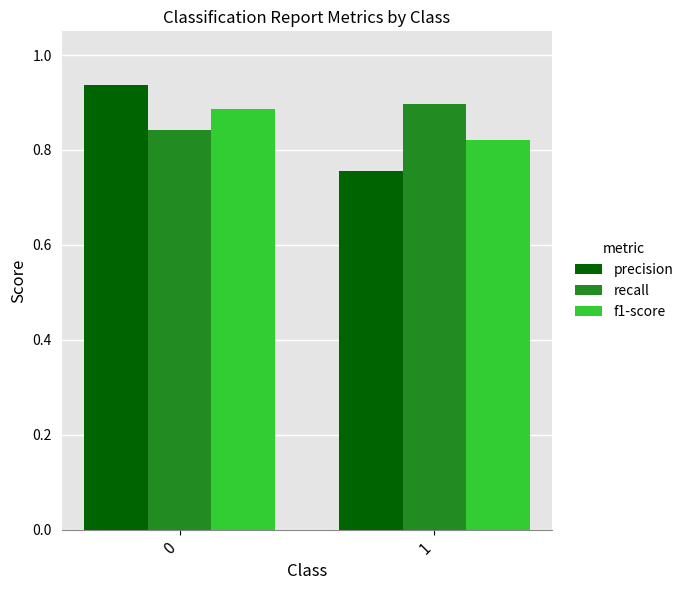

How many f1-score values are between 0 and 1?

2